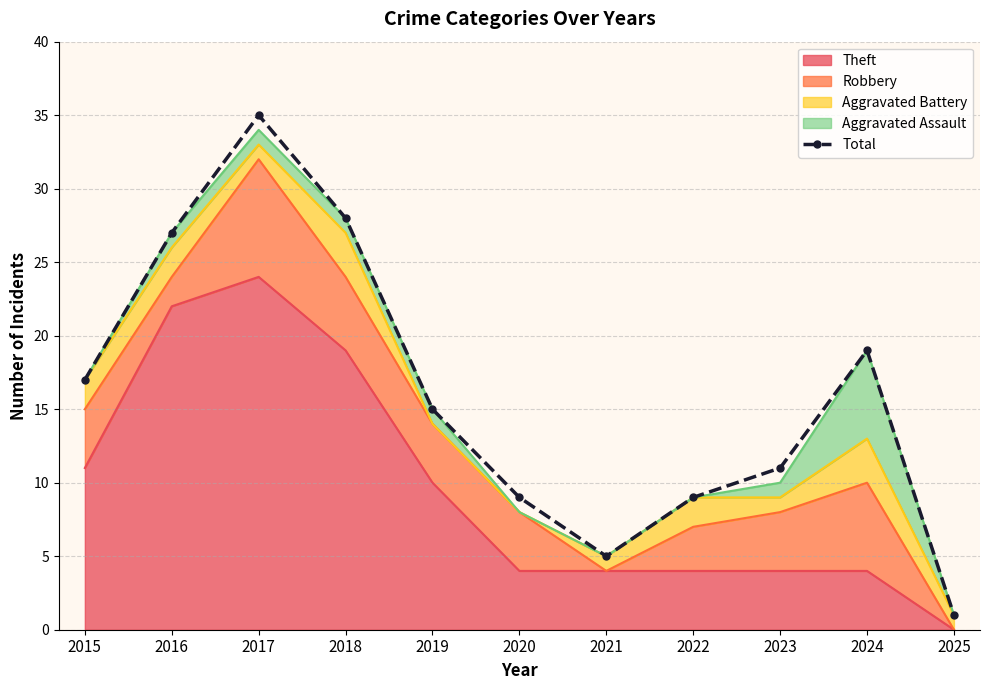

What is the value of the 5th point from the left?

15